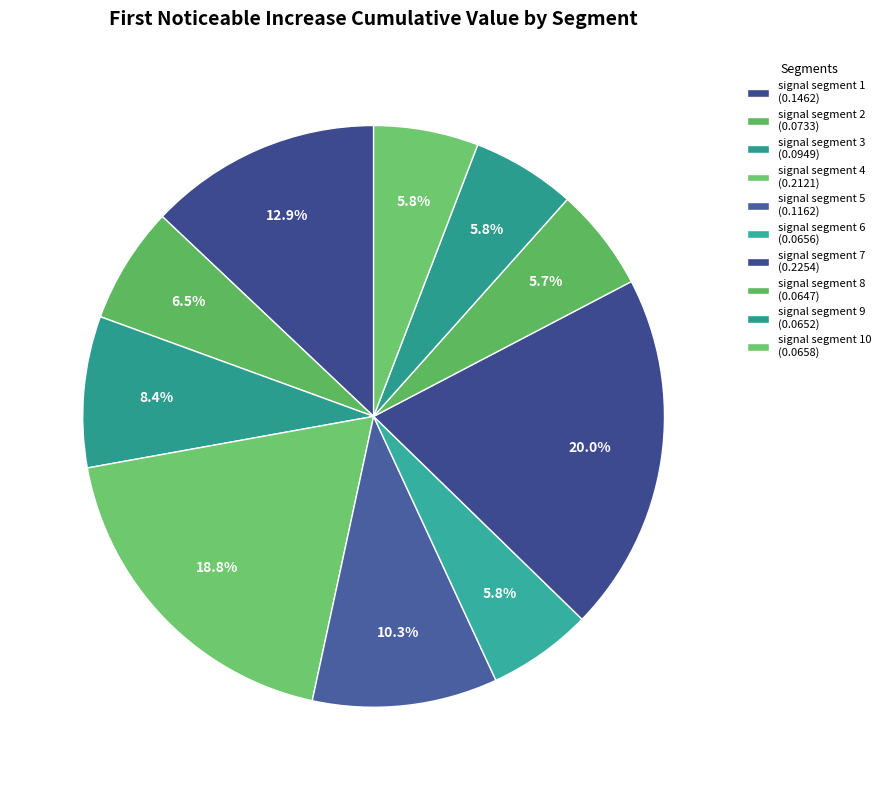

Count the number of slices in the pie.

10